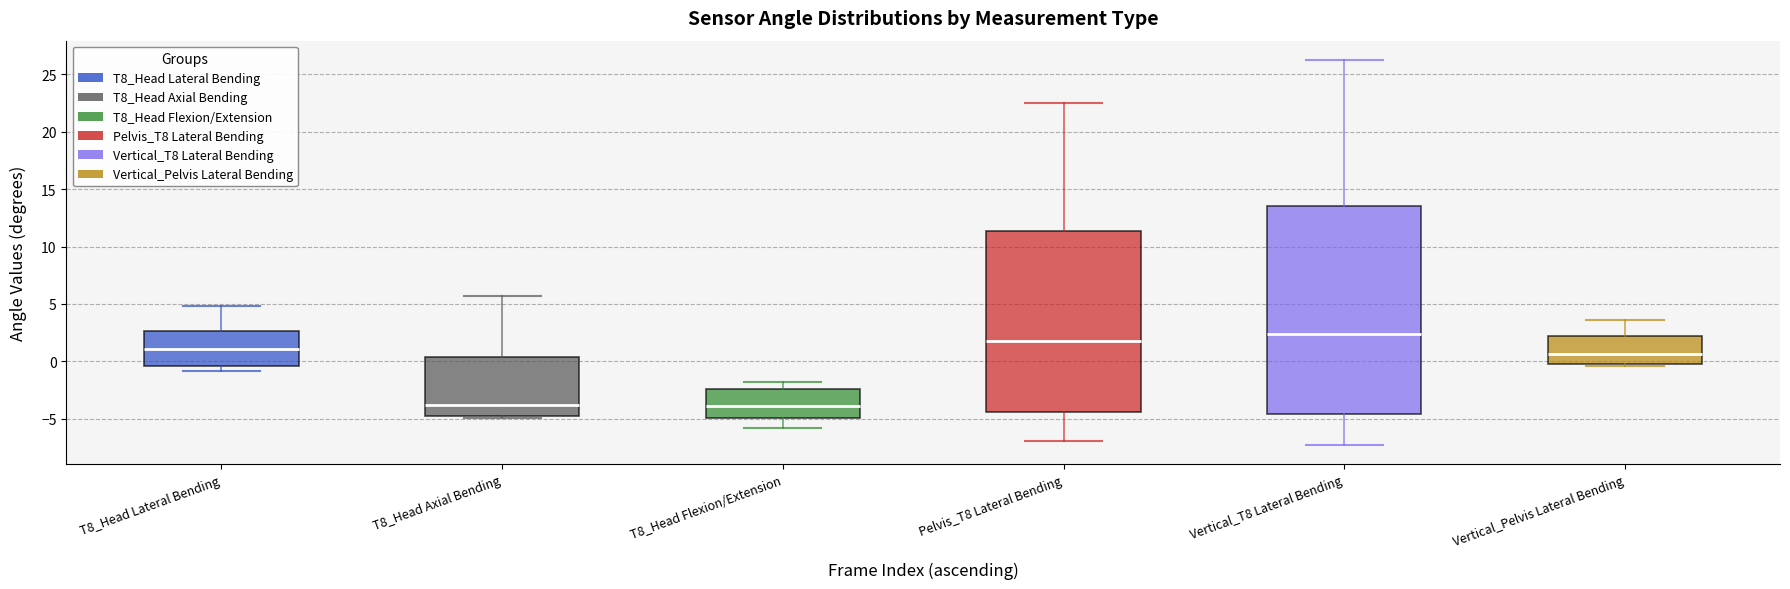

Reading left to right, transcribe this box plot: for each box, give where its median line is, the range the box spans, and where its two whiskers end, as read against the y-axis. The values are not printed on the chart, so give them approximately, as read against the axis.

T8_Head Lateral Bending: median 1.0, box -0.5 to 2.5, whiskers -1.0 to 5.0
T8_Head Axial Bending: median -4.0, box -4.5 to 0.5, whiskers -5.0 to 5.5
T8_Head Flexion/Extension: median -4.0, box -5.0 to -2.5, whiskers -6.0 to -2.0
Pelvis_T8 Lateral Bending: median 2.0, box -4.5 to 11.5, whiskers -7.0 to 22.5
Vertical_T8 Lateral Bending: median 2.5, box -4.5 to 13.5, whiskers -7.5 to 26.5
Vertical_Pelvis Lateral Bending: median 0.5, box 0.0 to 2.0, whiskers -0.5 to 3.5